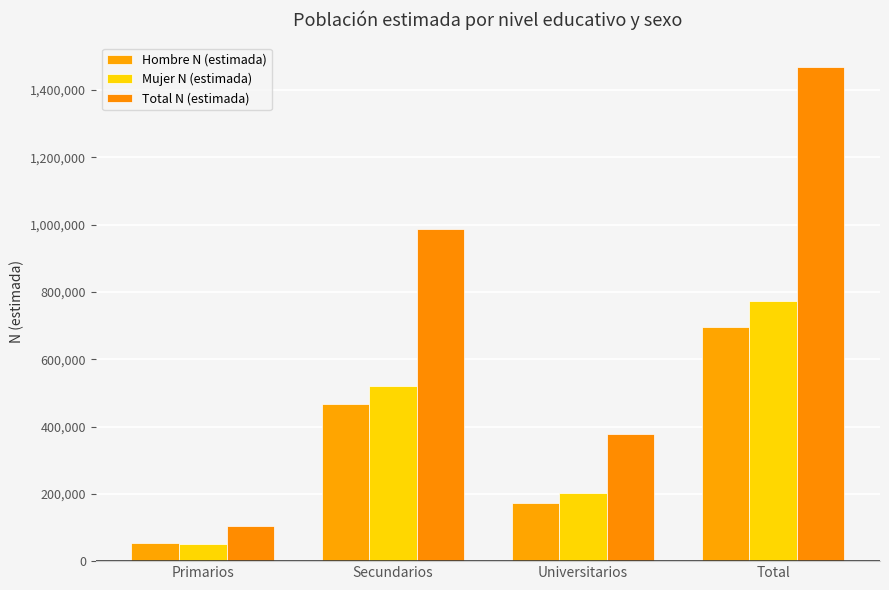

The Total N (estimada) series shows 377065 at Universitarios. True or false?

True